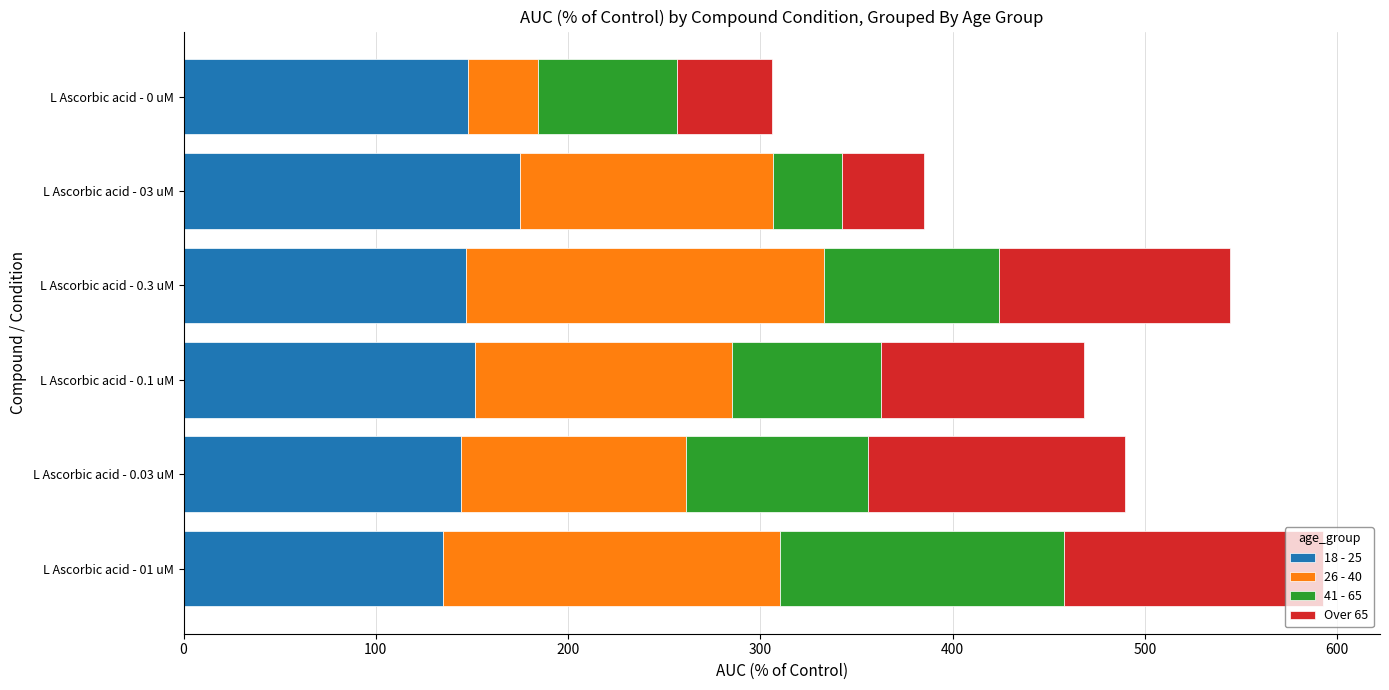

At which label does 18 - 25 reach its peak?

L Ascorbic acid - 03 uM